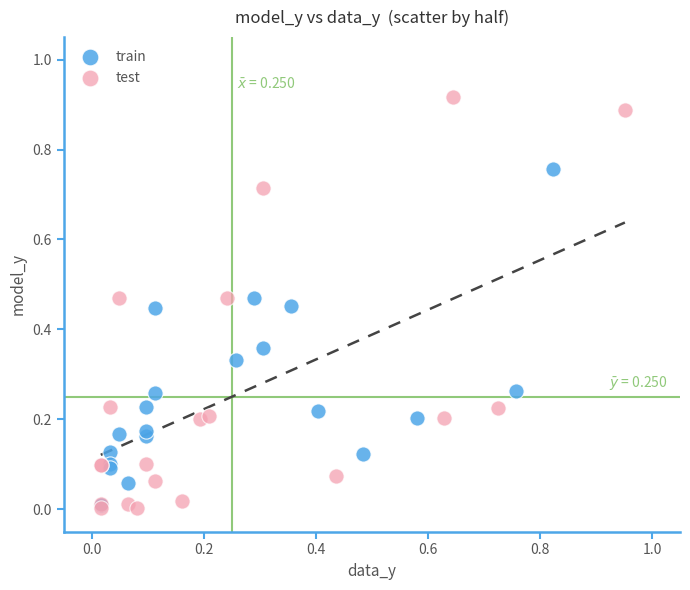

Which series reaches the maximum Y coordinate?

test